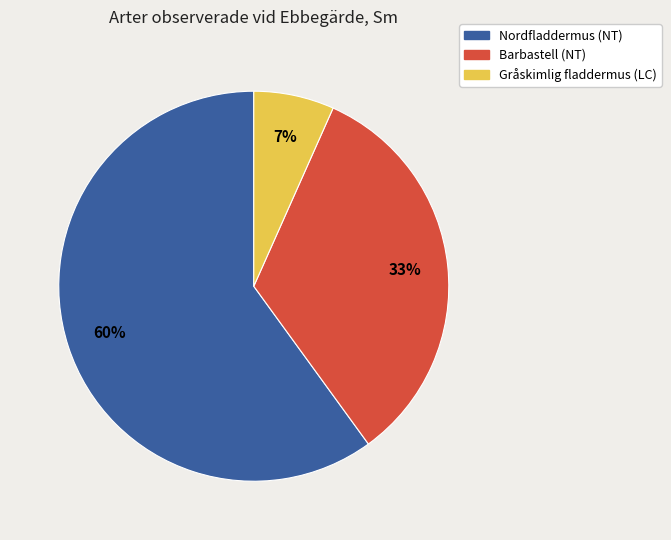

Combined, do Nordfladdermus (NT) and Gråskimlig fladdermus (LC) account for over 50%?

Yes